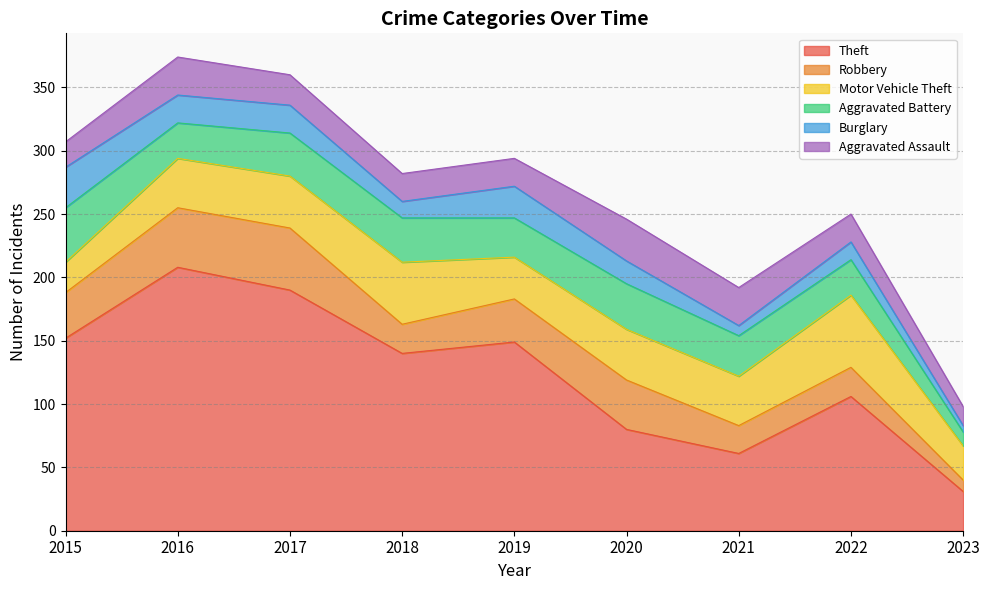

At which category is the sum across all series the highest?

2016